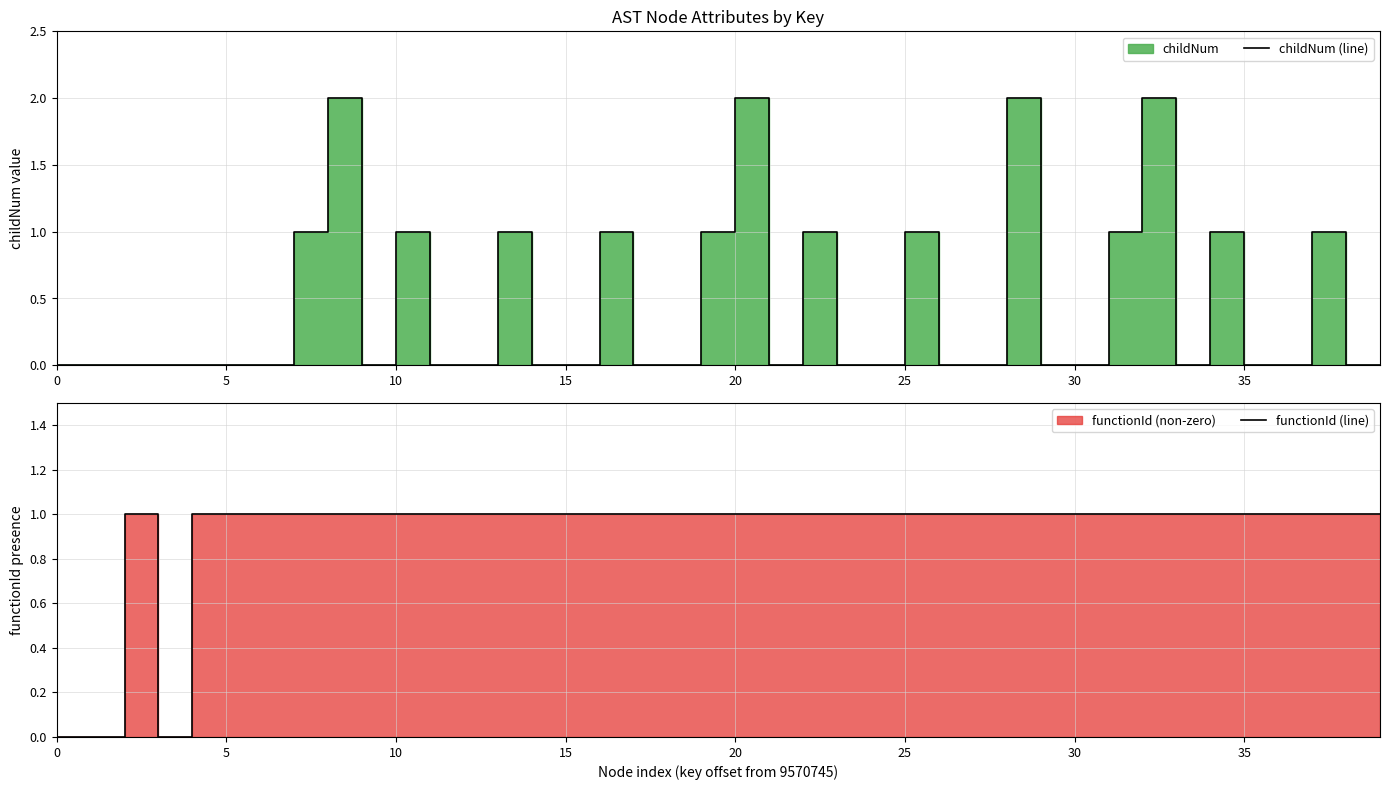

What is the greatest value displayed?

2